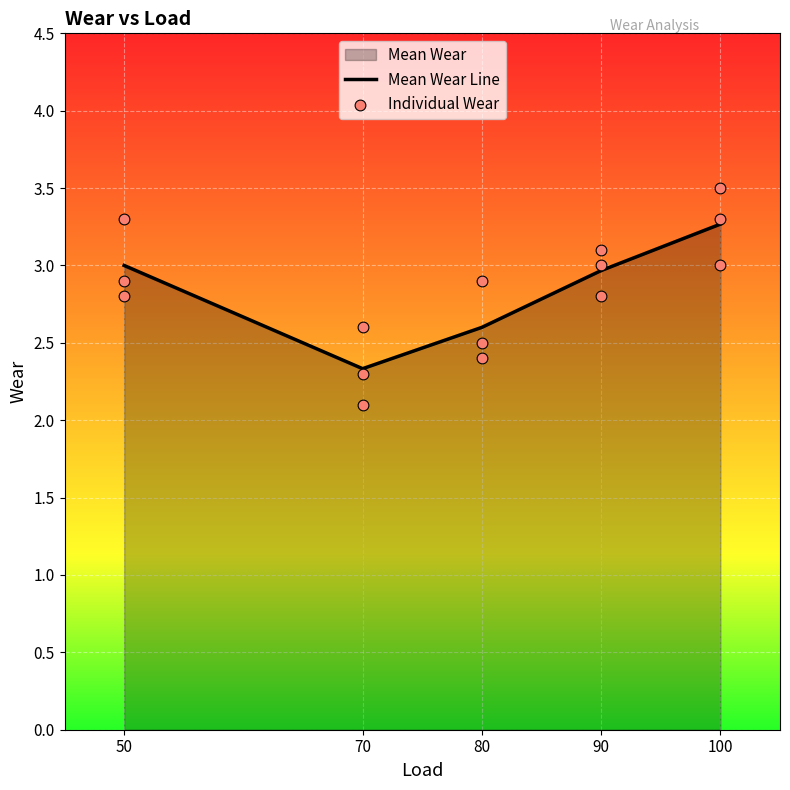

What is the change in value from 50 to 70?

-0.7